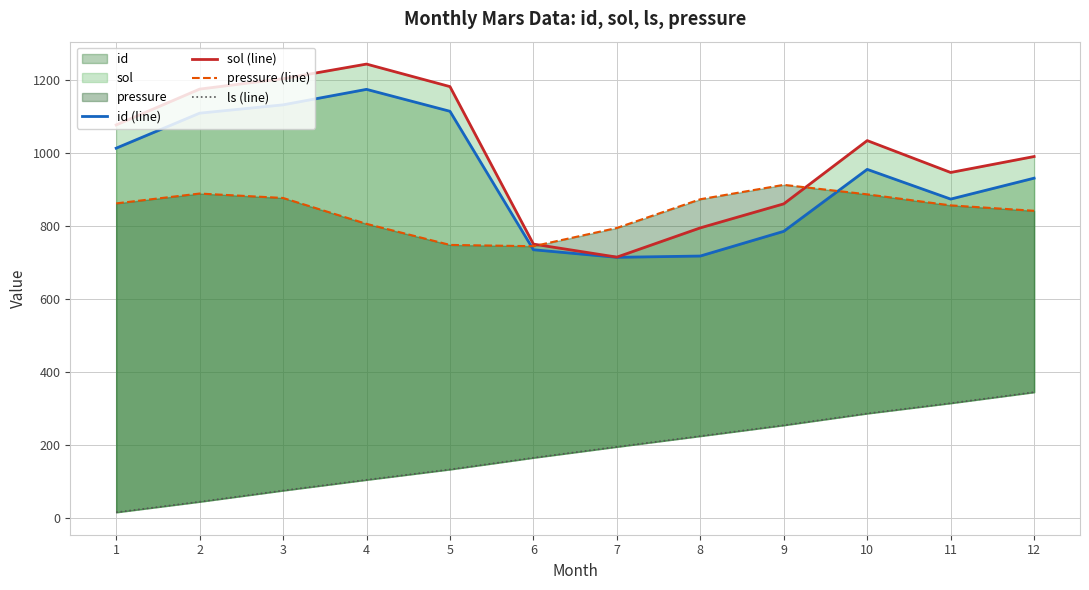

What is the difference between the second highest and second lowest values in the pressure (line) series?

140.9